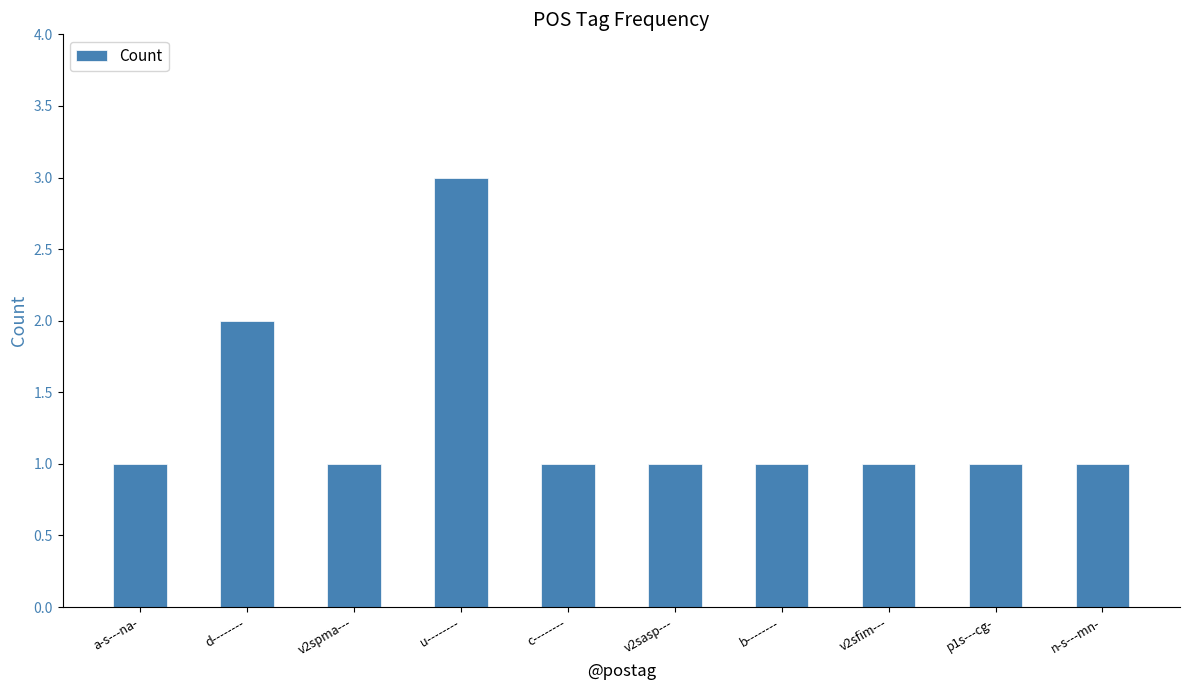

What is the label of the 3rd bar from the left?

v2spma---